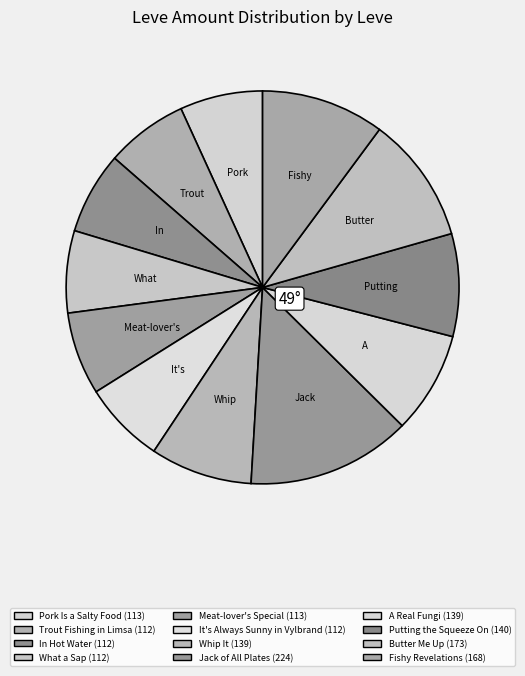

Rank the categories by value from lowest to highest.

Trout Fishing in Limsa, In Hot Water, What a Sap, It's Always Sunny in Vylbrand, Pork Is a Salty Food, Meat-lover's Special, Whip It, A Real Fungi, Putting the Squeeze On, Fishy Revelations, Butter Me Up, Jack of All Plates